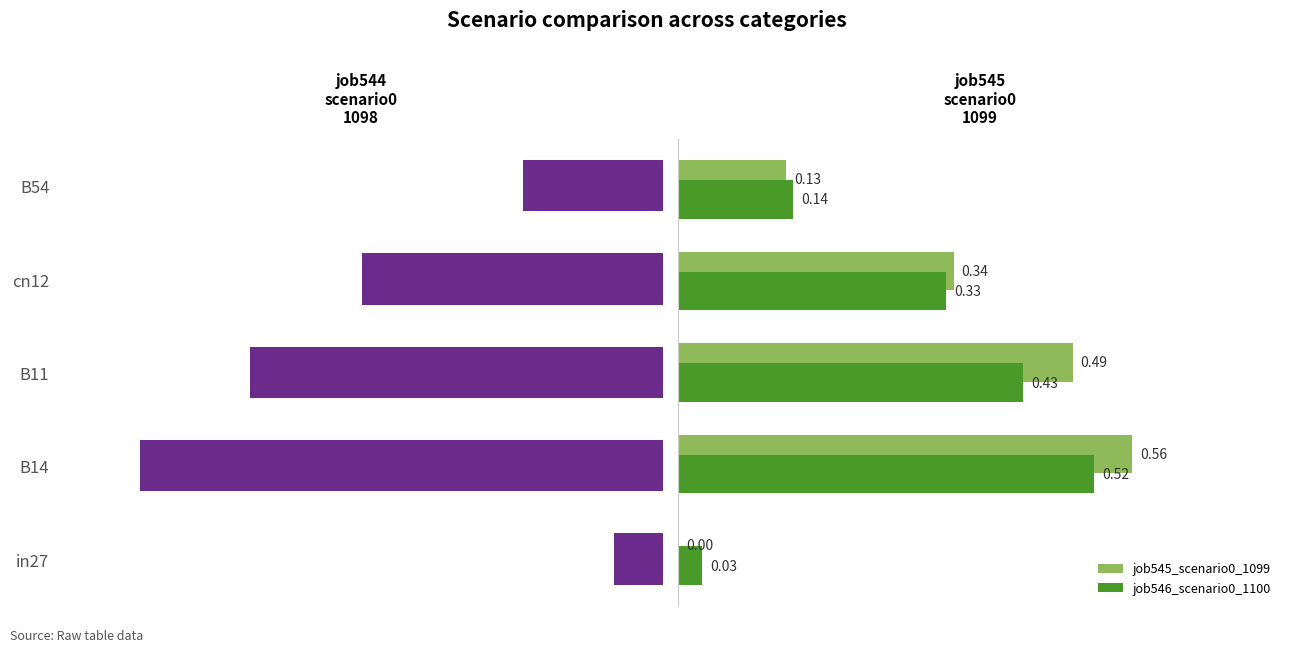

Which series has the largest total across all categories?

job544_scenario0_1098